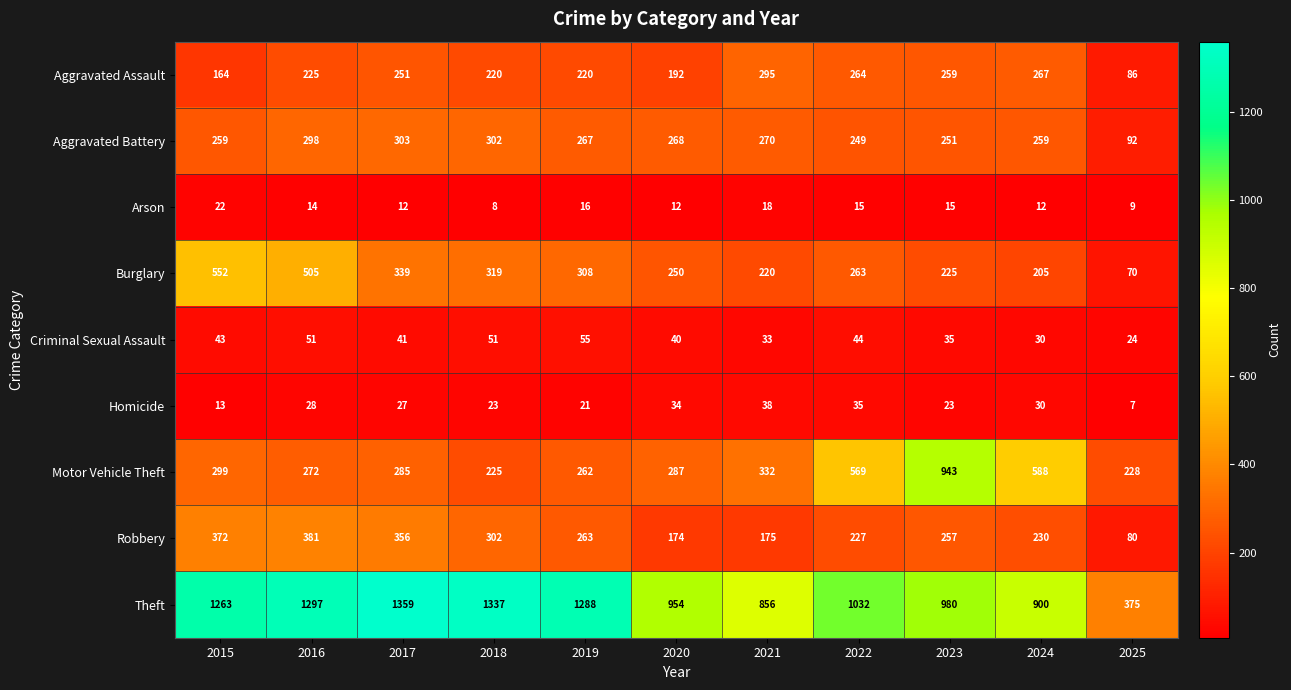

Rank the series by their maximum value, from lowest to highest.

Arson, Homicide, Criminal Sexual Assault, Aggravated Assault, Aggravated Battery, Robbery, Burglary, Motor Vehicle Theft, Theft